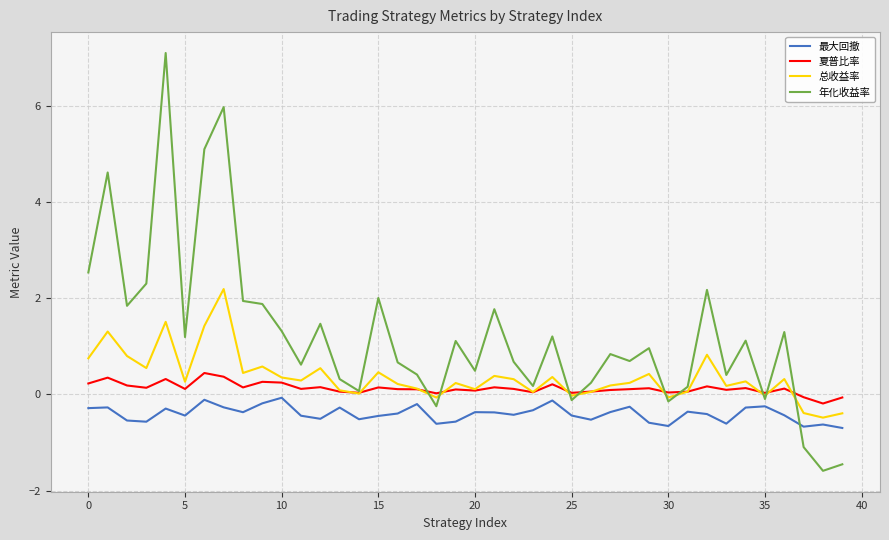

What is the difference between the maximum and minimum values in the 最大回撤 series?

0.6